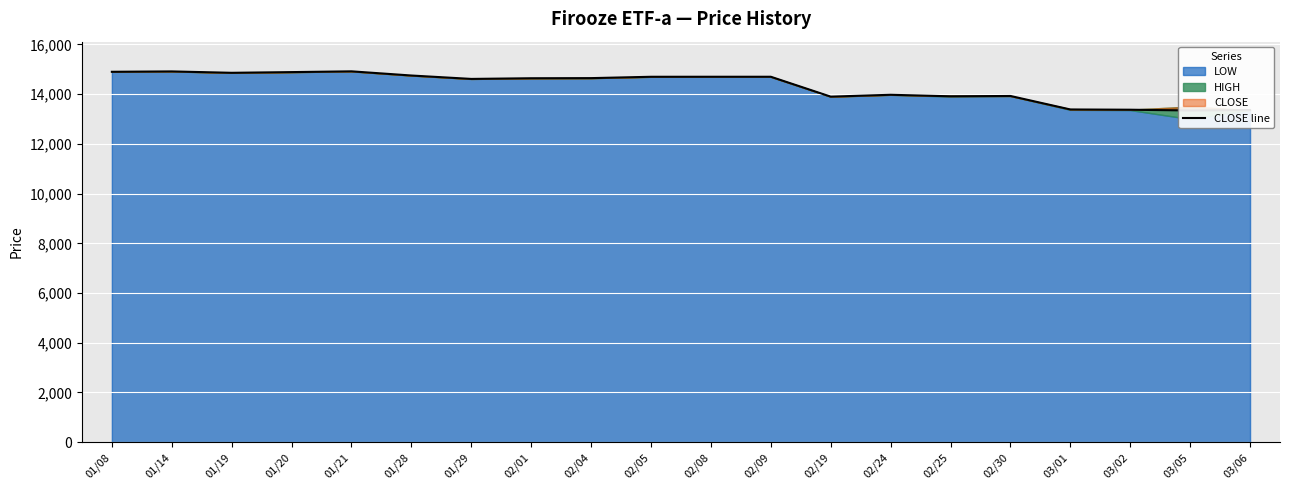

The chart shows a value of 8036 at 03/02. True or false?

False